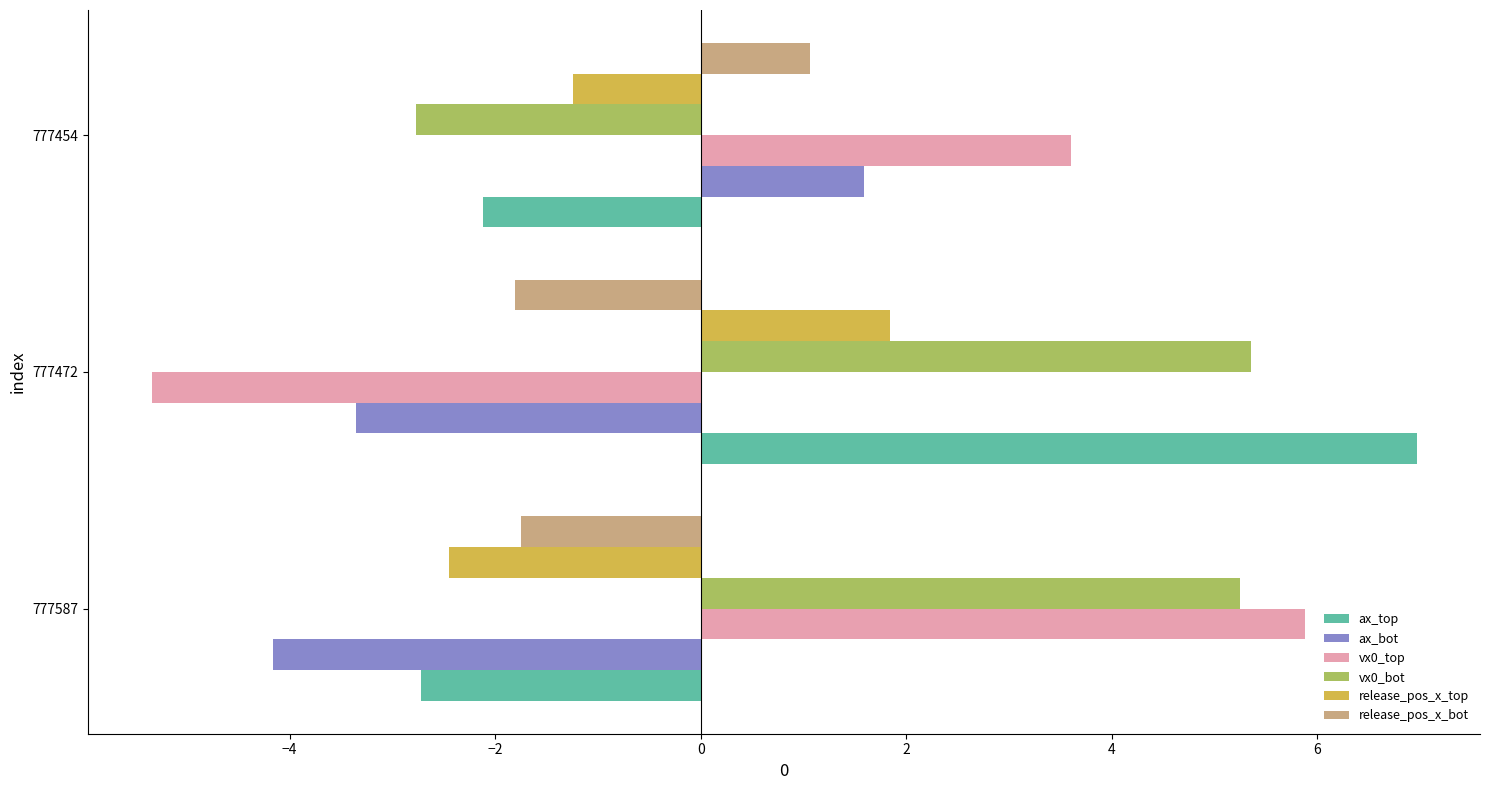

Which series has the largest total across all categories?

vx0_bot